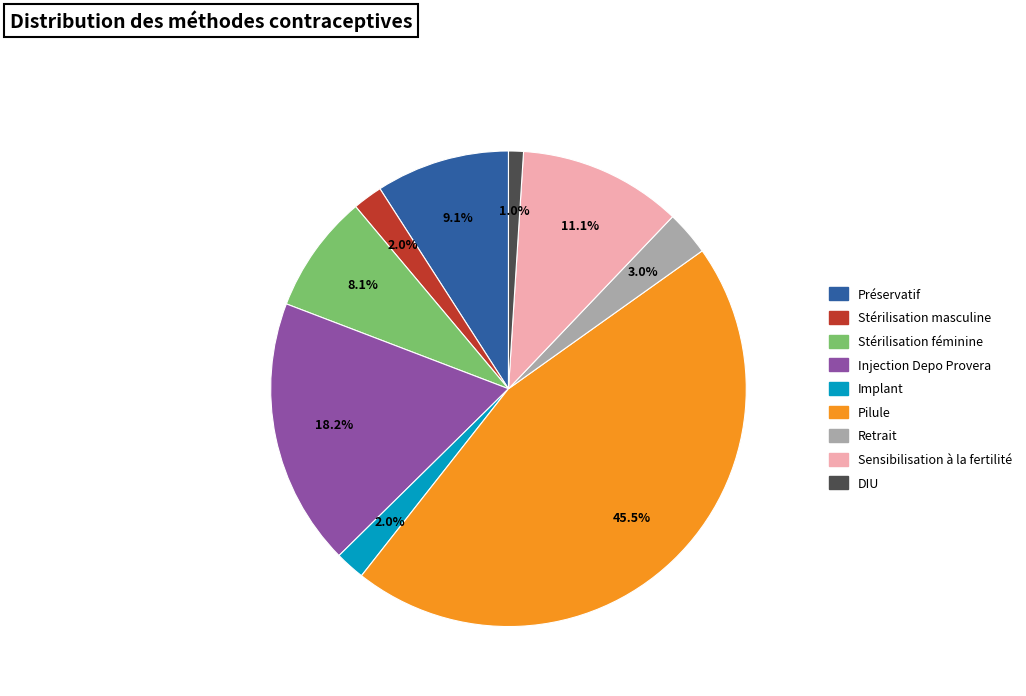

To the nearest percent, what portion does Stérilisation masculine represent?

2%